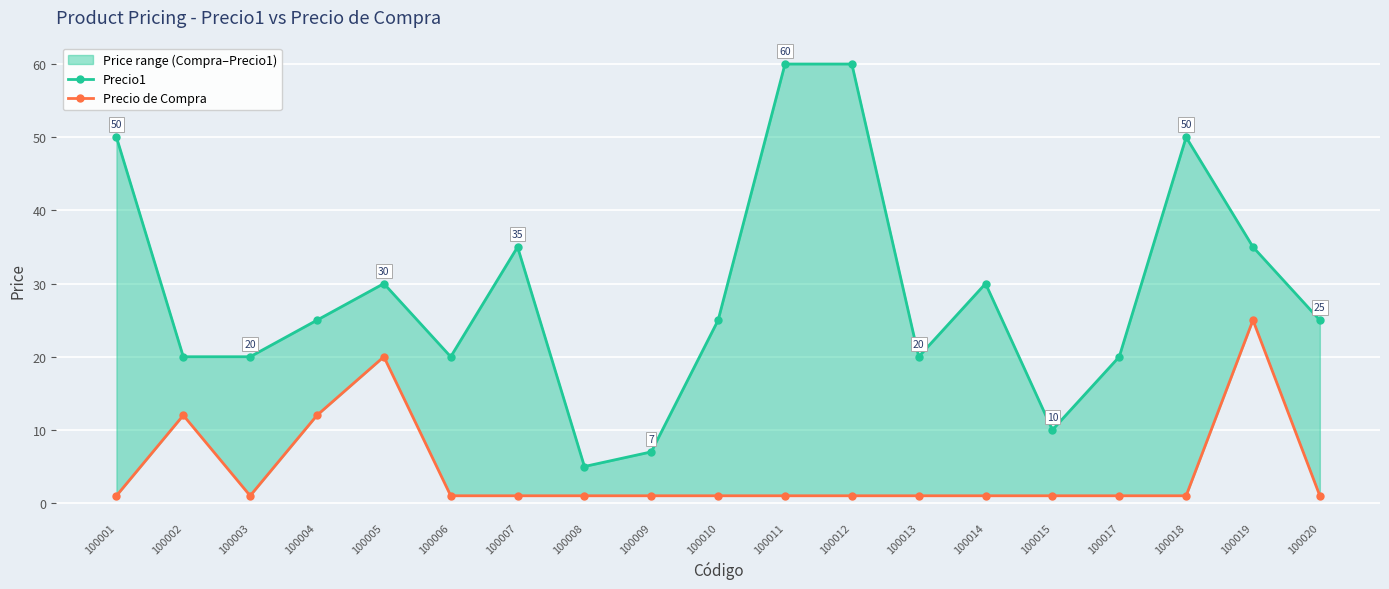

Which series has the largest range (max minus min)?

Precio1